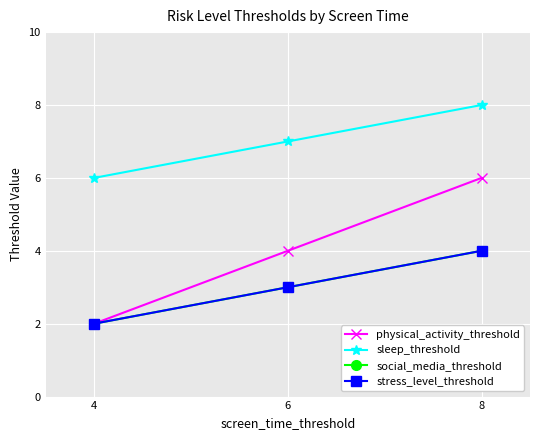

List the labels in order of stress_level_threshold value, largest first.

8, 6, 4